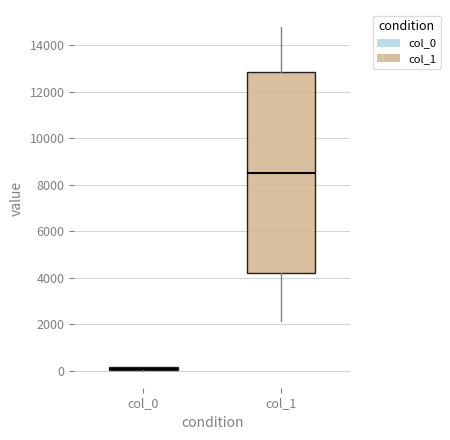

Which box's median line is the highest?

col_1